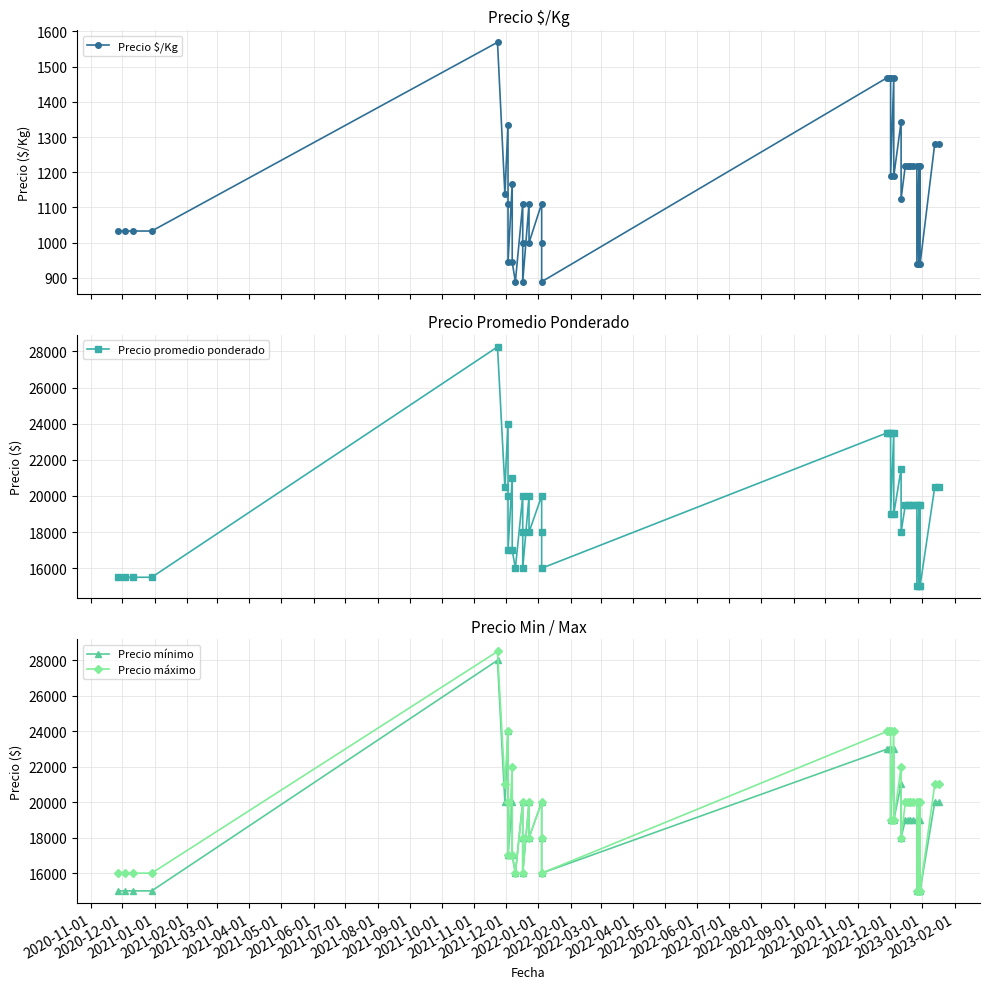

What is the difference between the maximum and minimum values in the Precio $/Kg series?

680